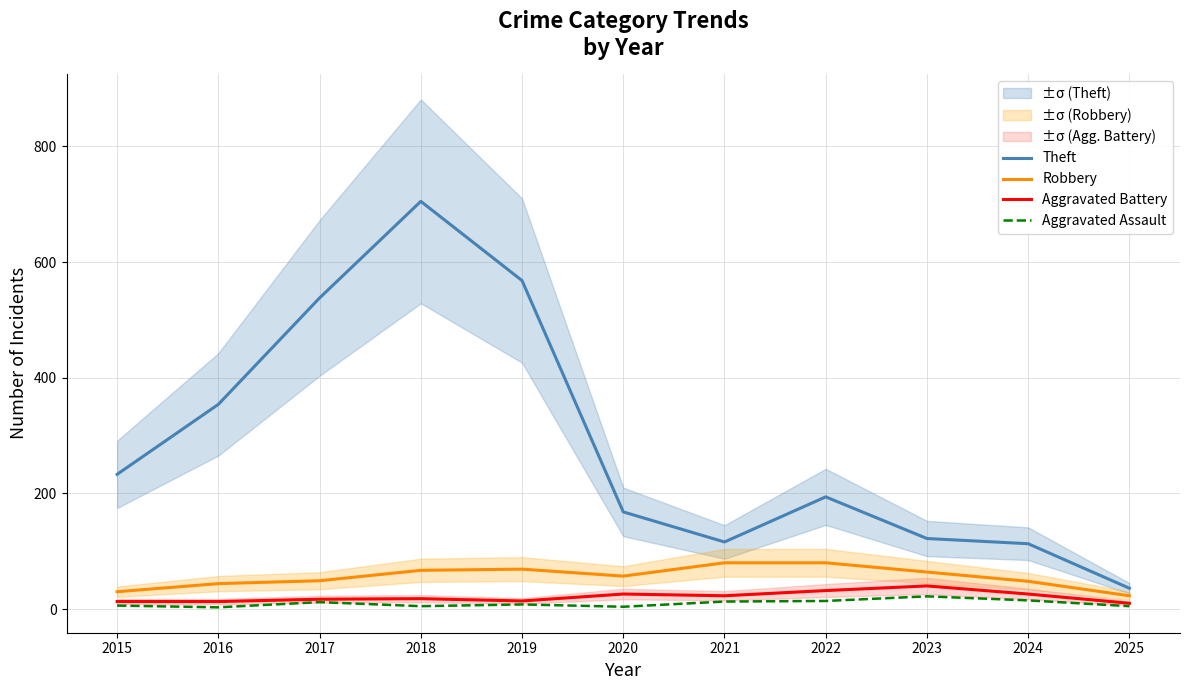

Where is the first local minimum for Aggravated Battery?

2019